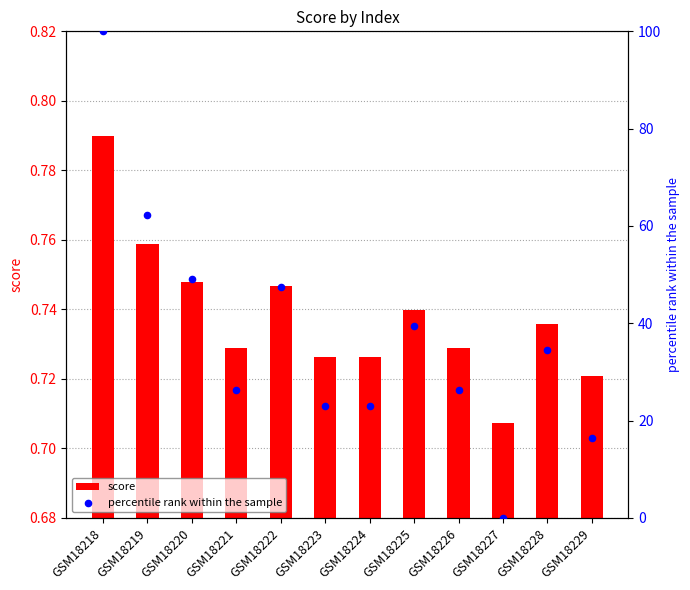

Which series has the largest total across all categories?

percentile rank within the sample